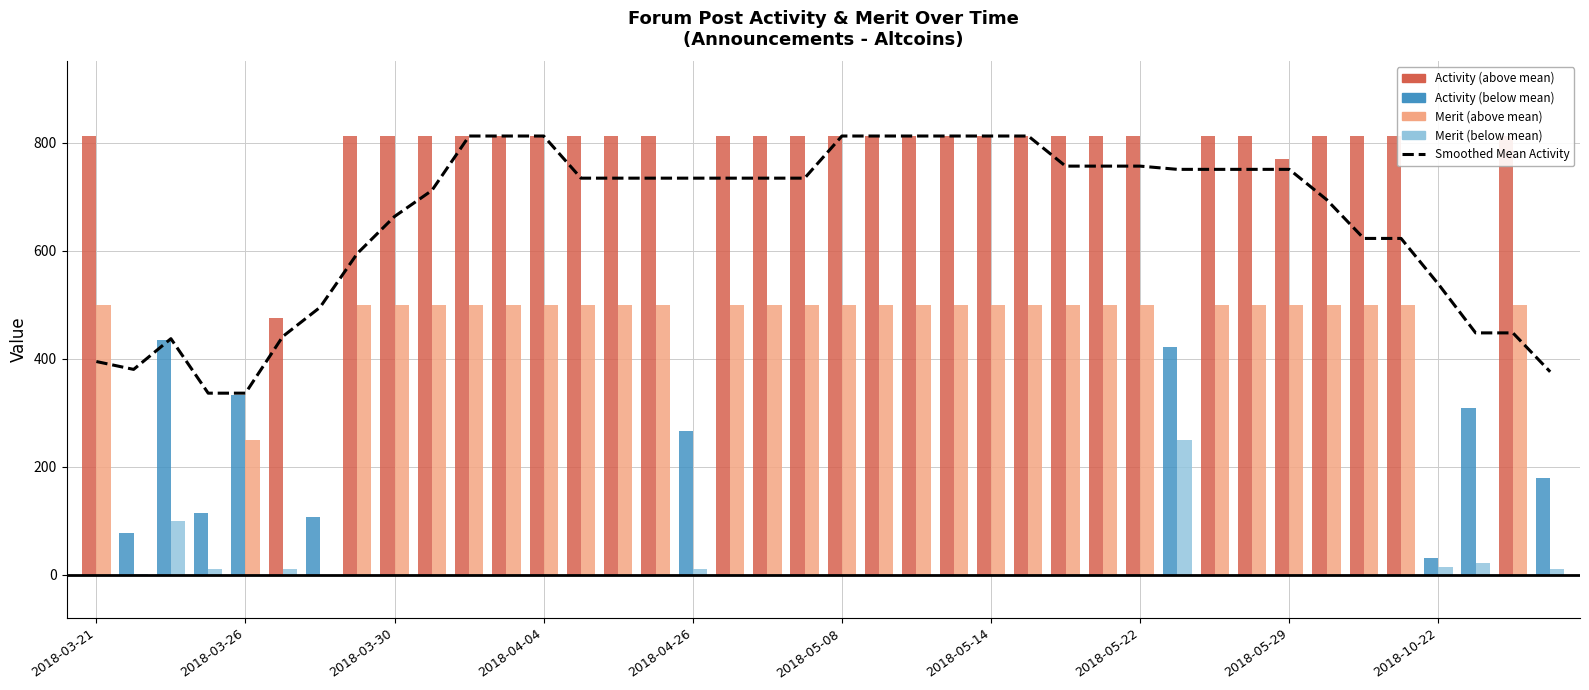

At which label does the data first exceed 734?

10